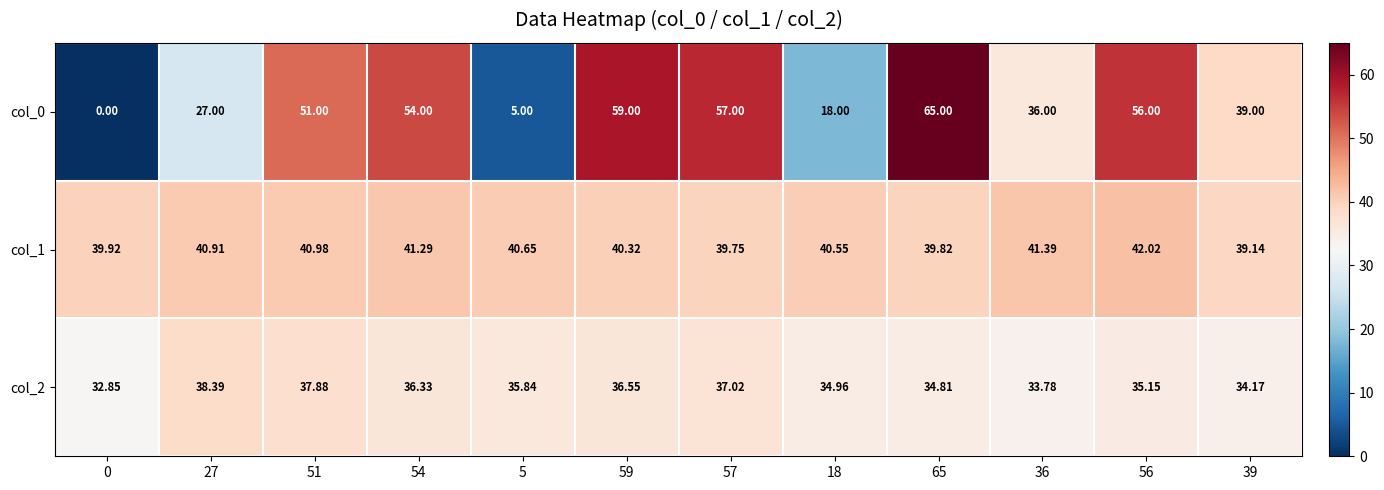

Count the number of data series in this chart.

3